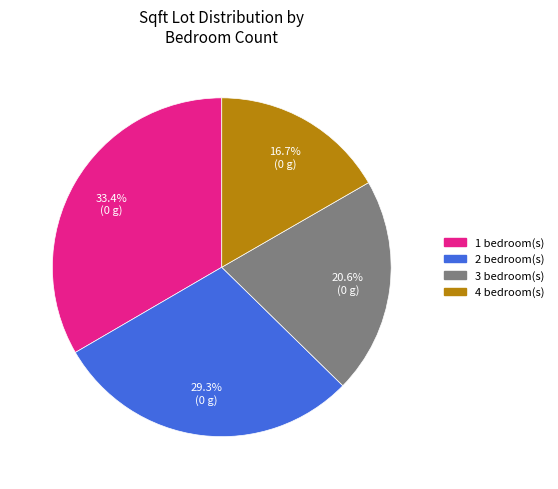

Does any single category account for the majority?

No